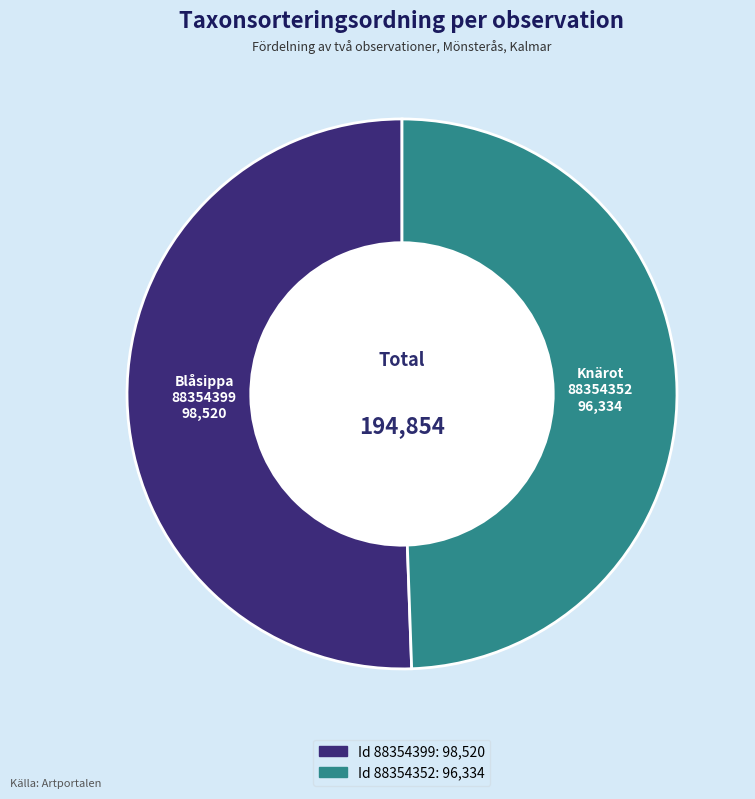

Is there a majority slice in this chart?

Yes